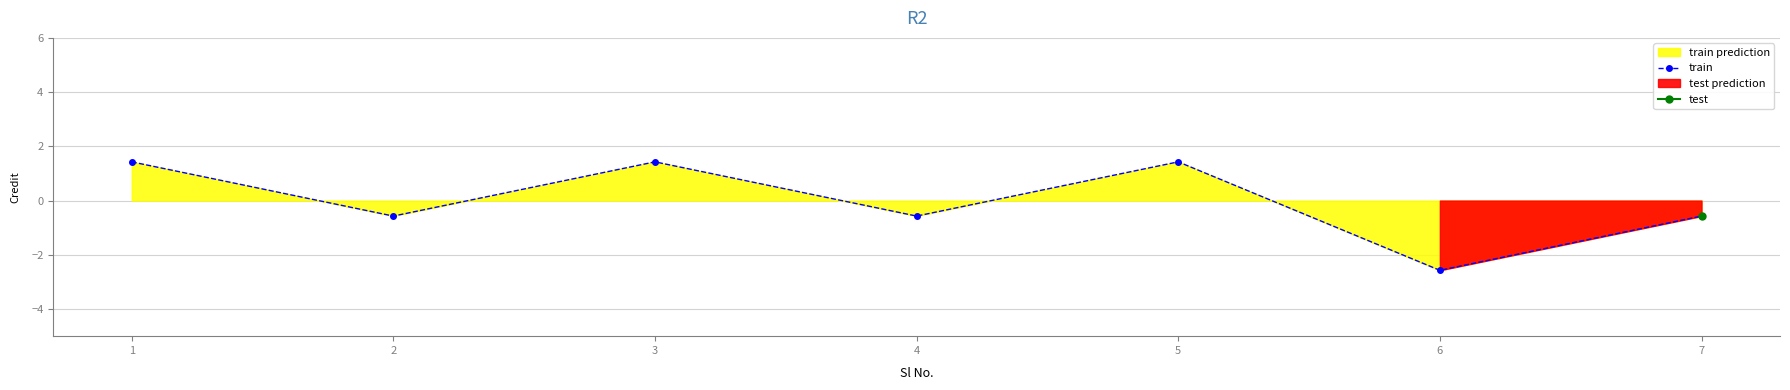

How many values exceed 0?

3